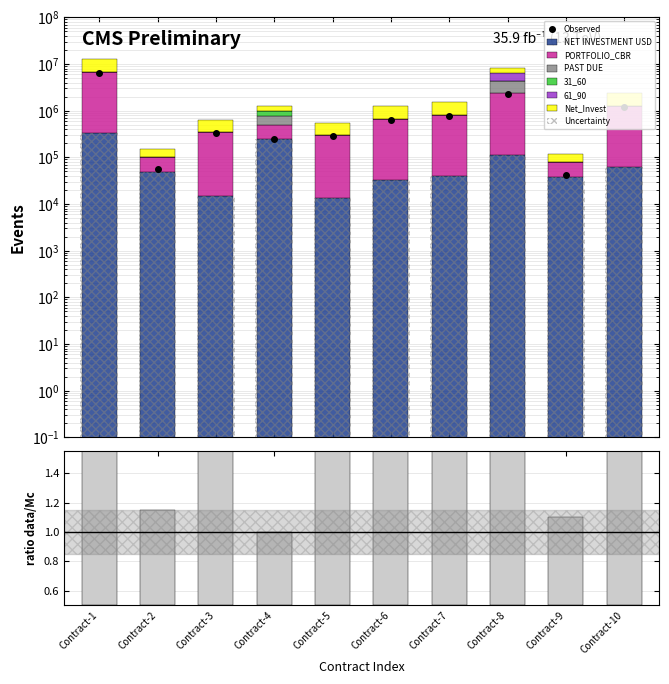

What is the difference between the highest and lowest values at Contract-5?

290317.8